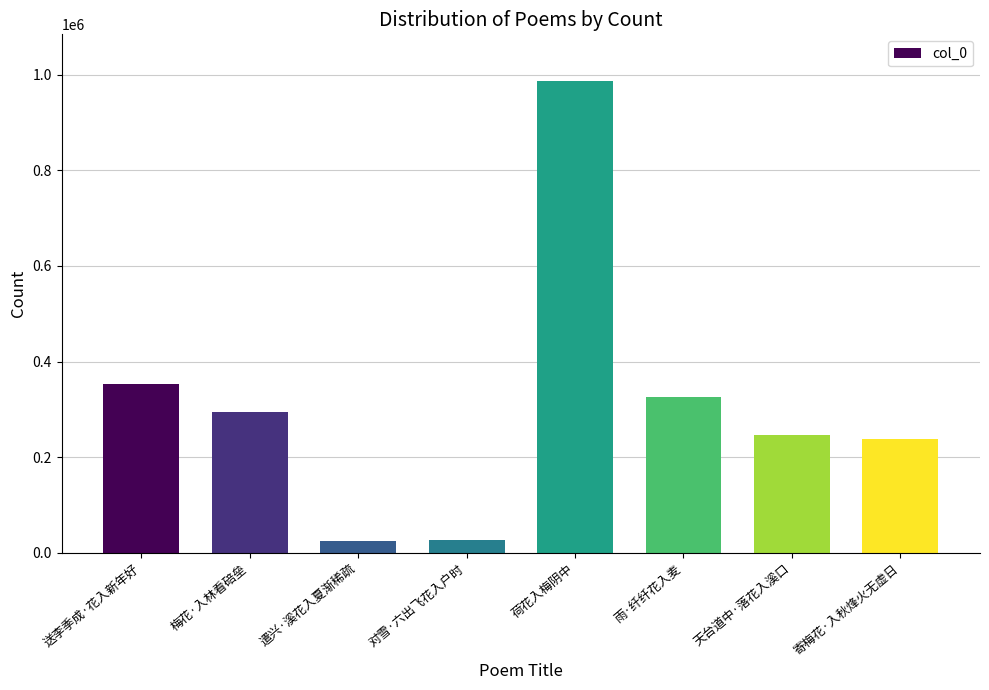

At which label is the value closest to 505305?

送李季成·花入新年好